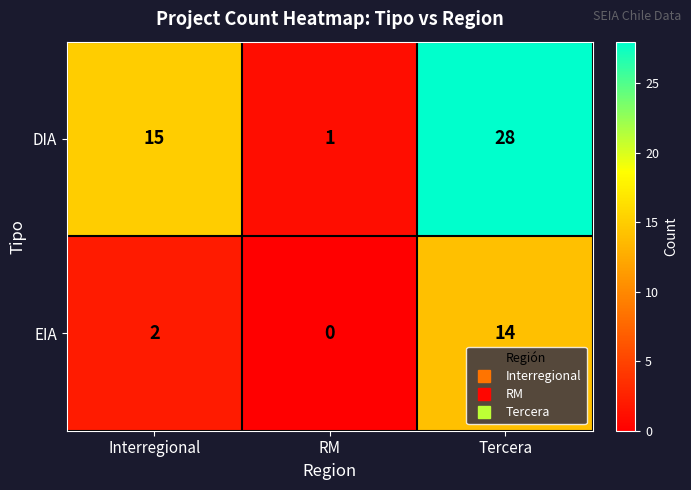

How many distinct data groups are displayed?

2